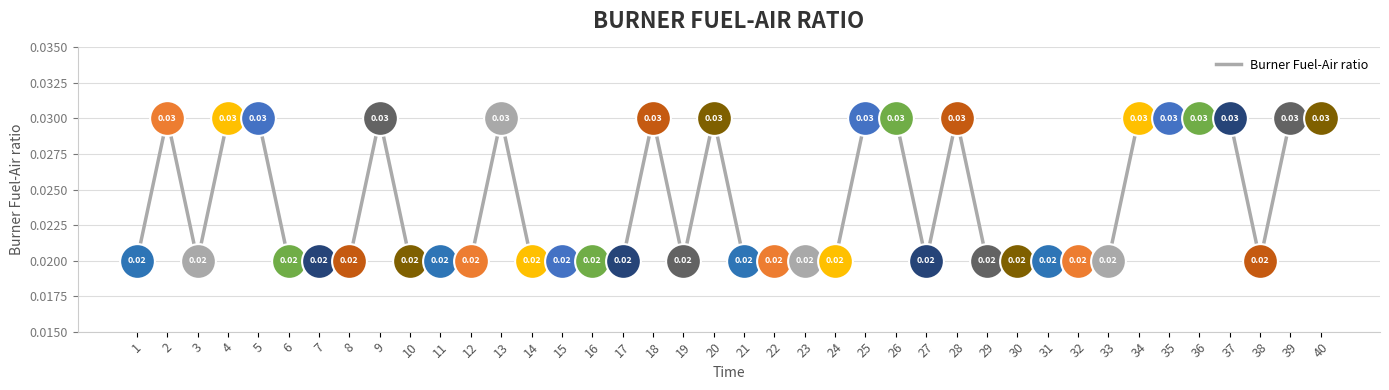

Which has a higher value, 5 or 31?

5